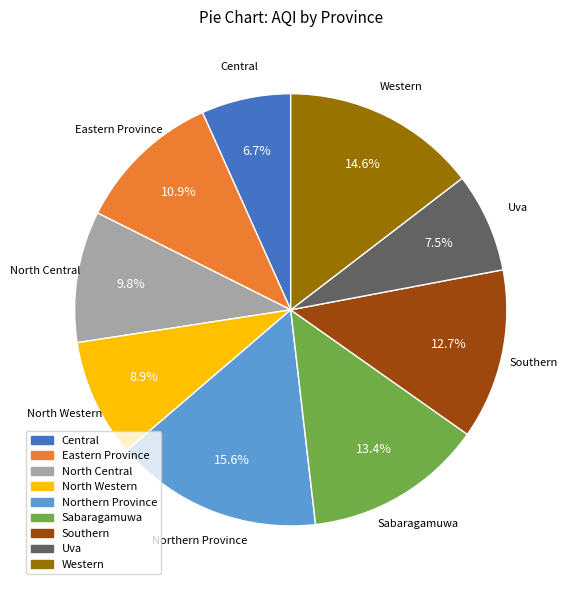

Count the number of slices in the pie.

9